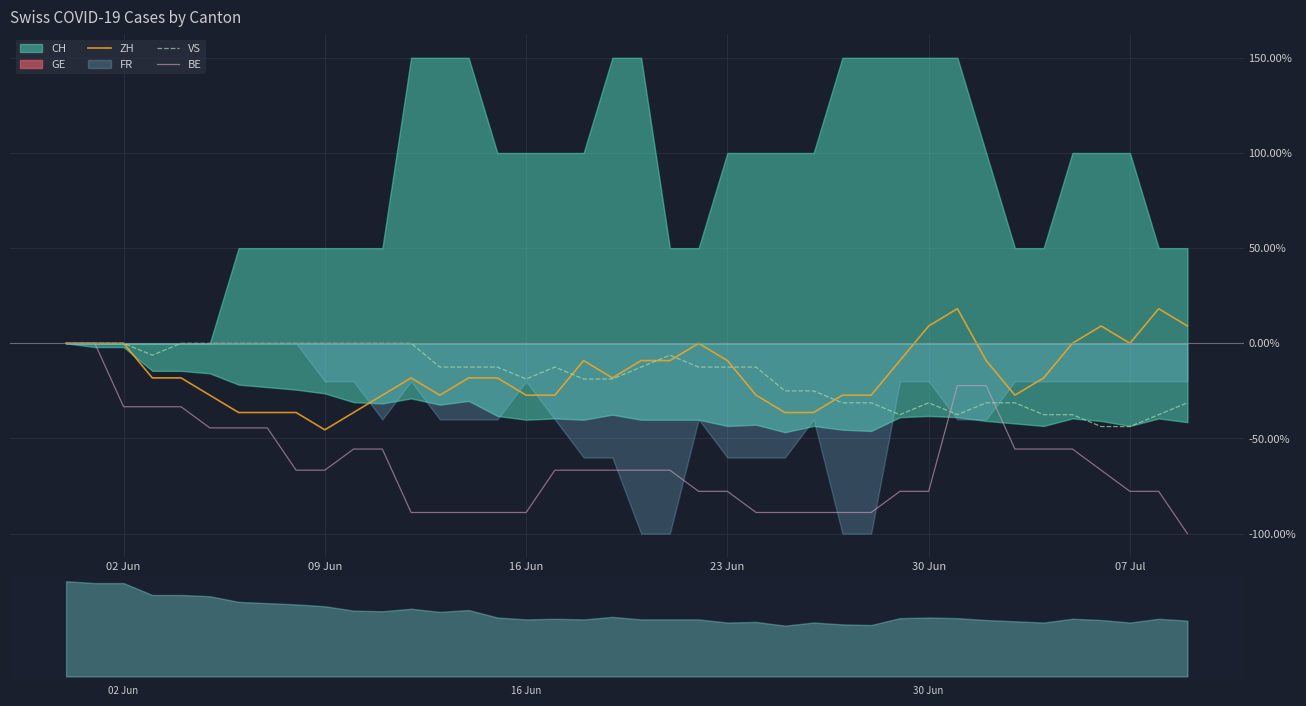

At which label does ZH reach its minimum?

09 Jun